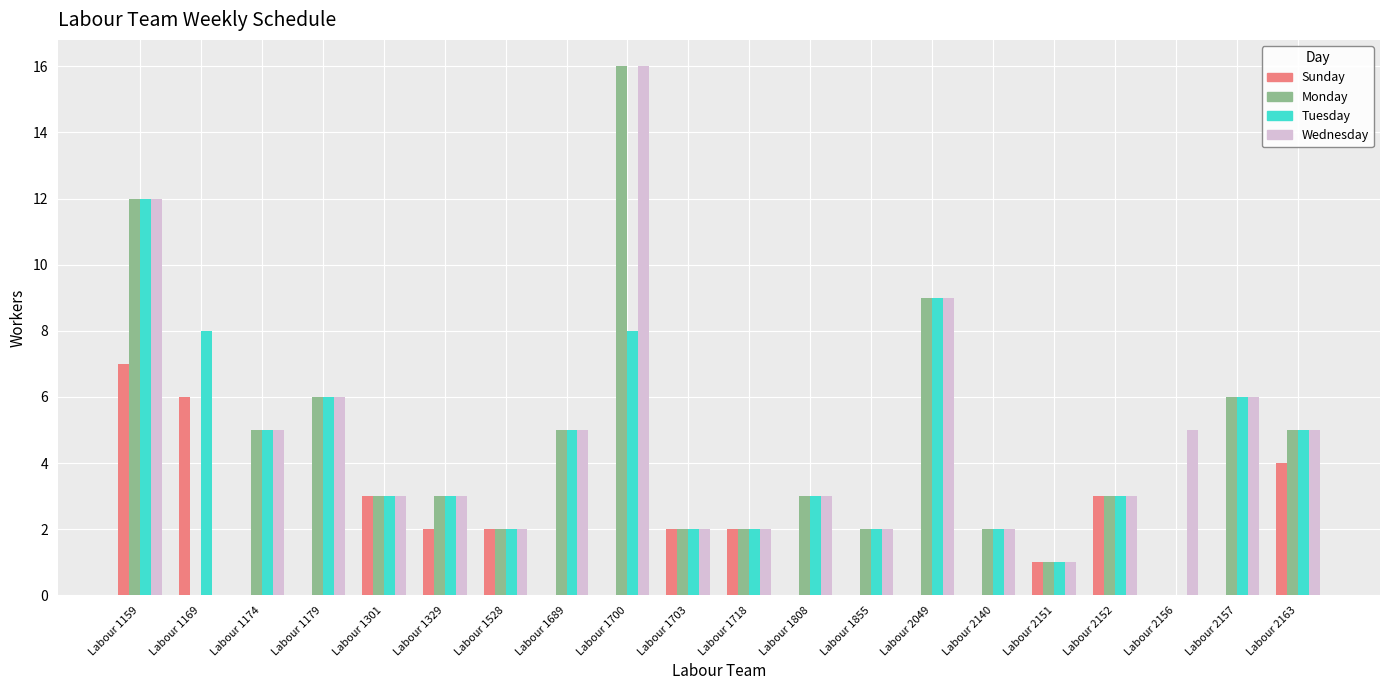

At which category is the sum across all series the highest?

Labour 1159